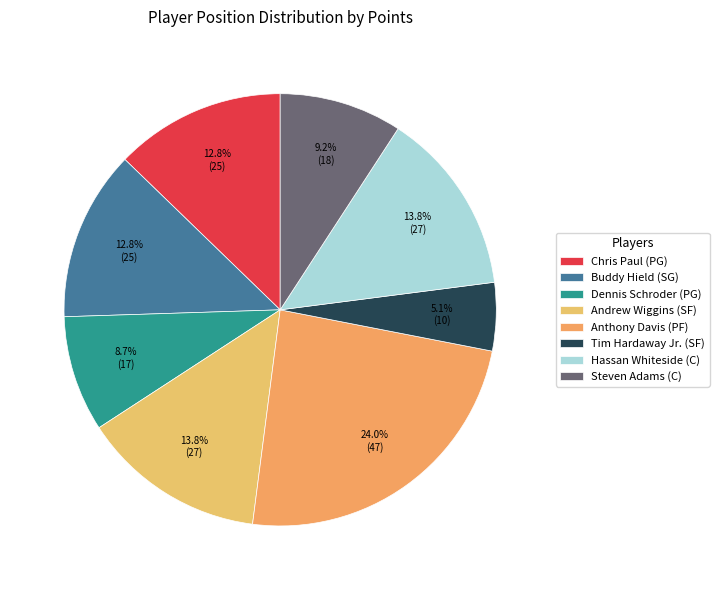

Is Tim Hardaway Jr. (SF) the majority of the pie?

No